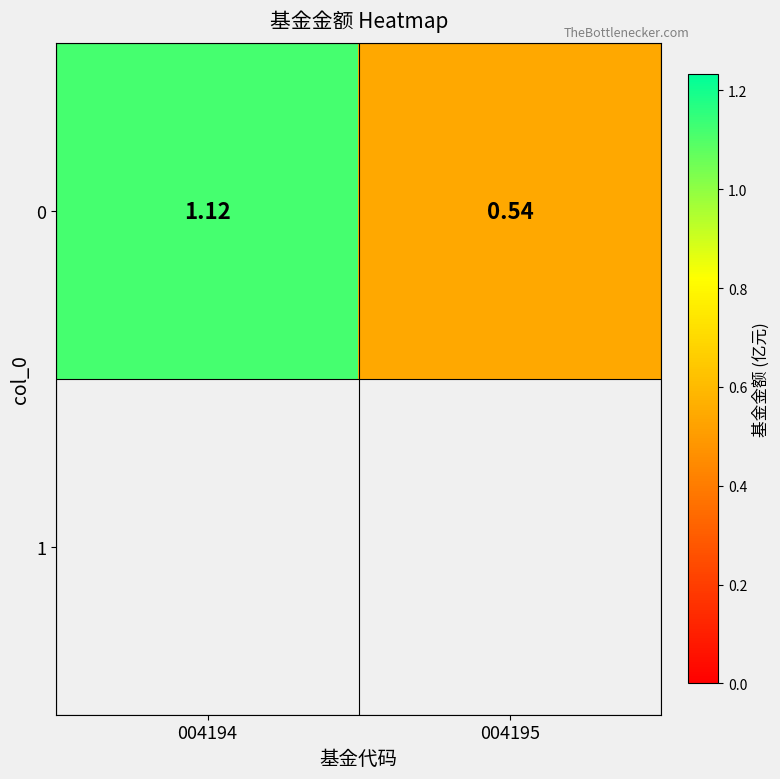

Count the number of categories in the chart.

2